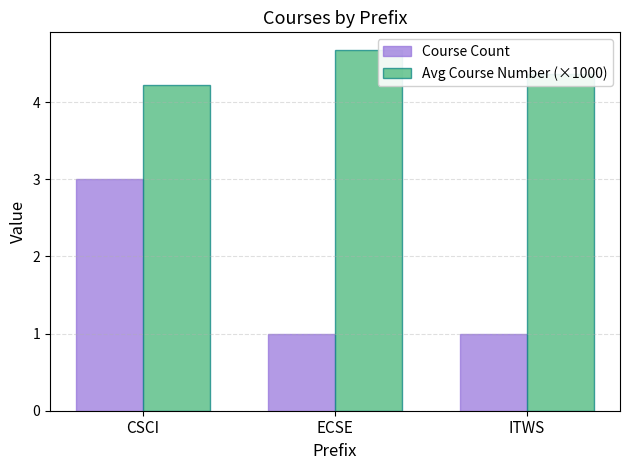

Are the bars horizontal?

No